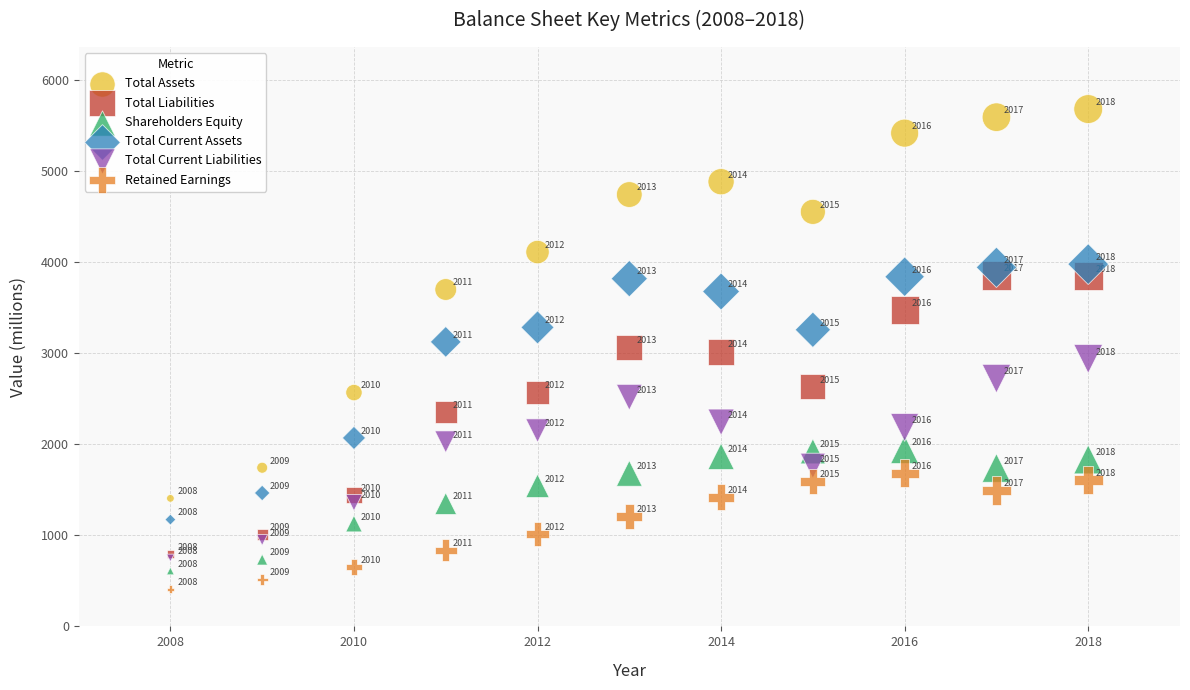

Which series reaches the maximum Y coordinate?

Total Assets